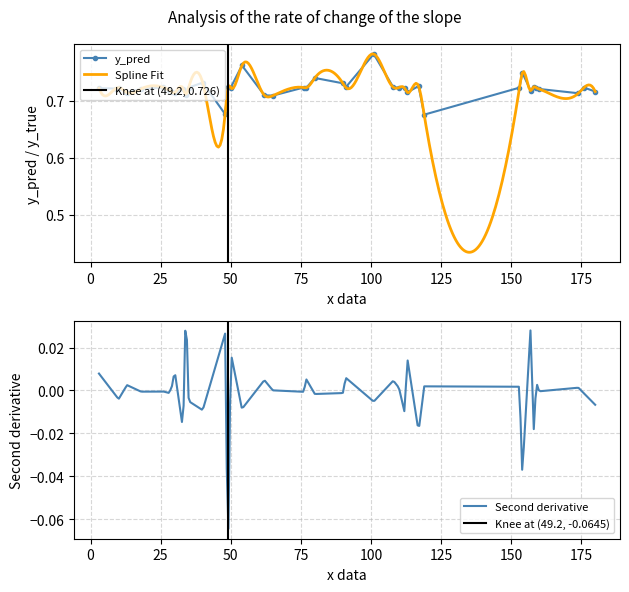

True or false: y_pred has more than 1 interior local peaks.

True